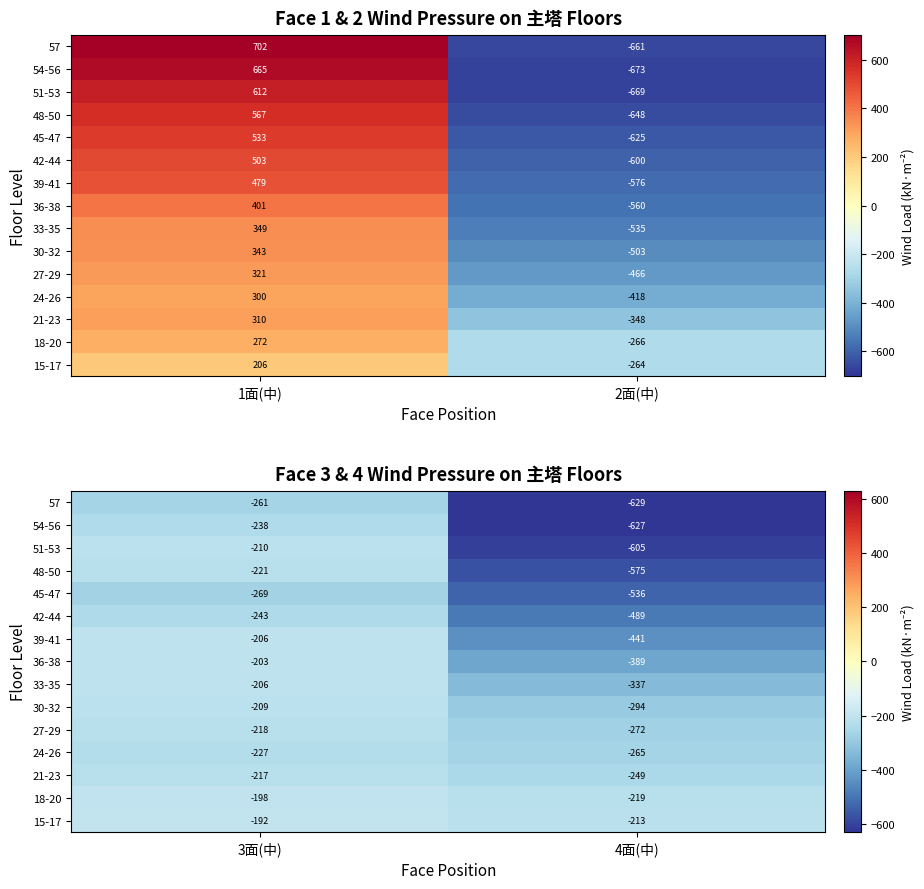

What is the difference between the maximum and minimum values in the 27-29 series?

53.6